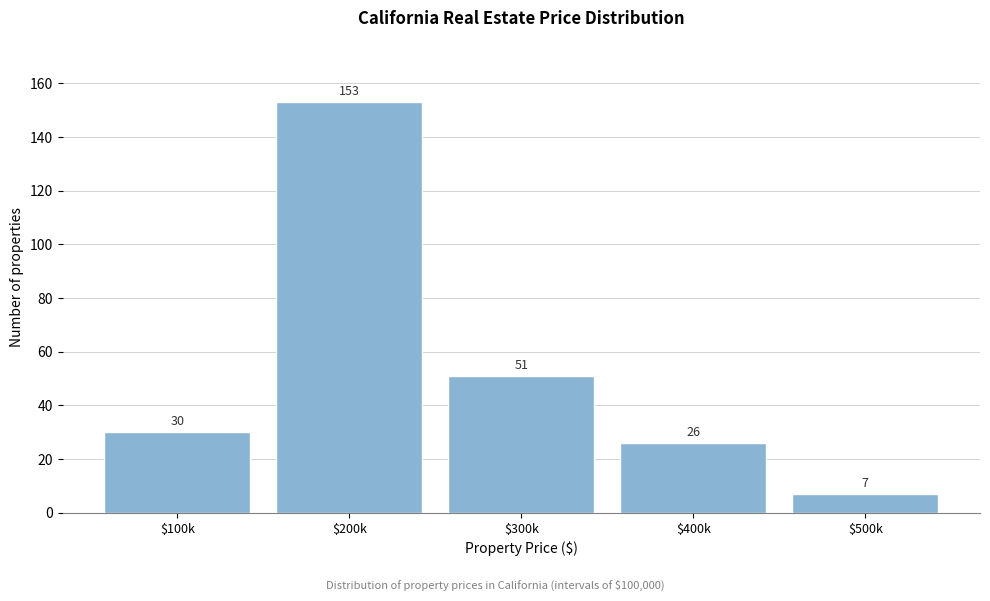

Reading left to right, transcribe all the data shown in this chart.

30	153	51	26	7